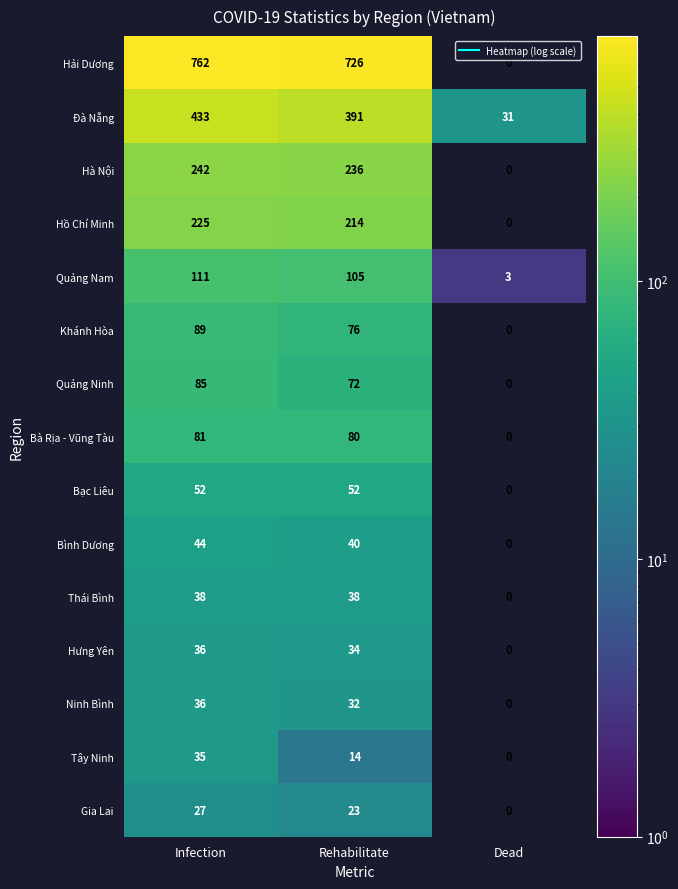

The value of Hải Dương at Rehabilitate is 726. True or false?

True